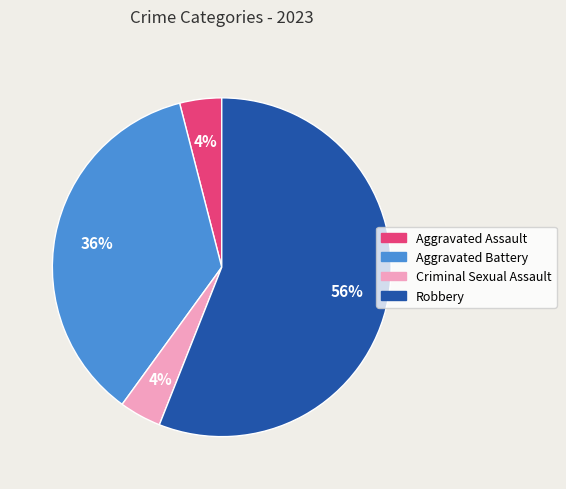

What is the ratio of the value at Robbery to the value at Aggravated Battery?

1.6